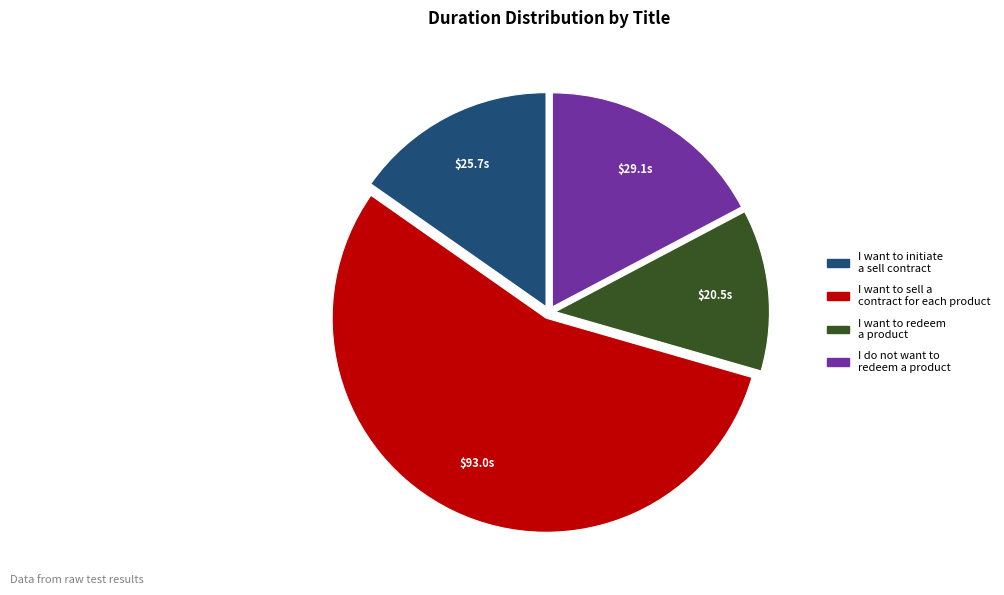

Is there any slice that represents more than half of the pie?

Yes